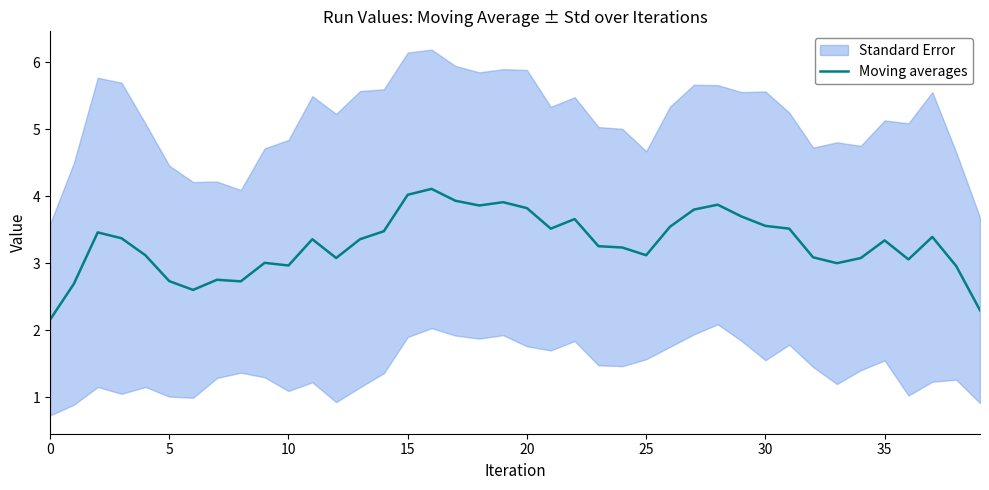

How many categories are shown in the chart?

40